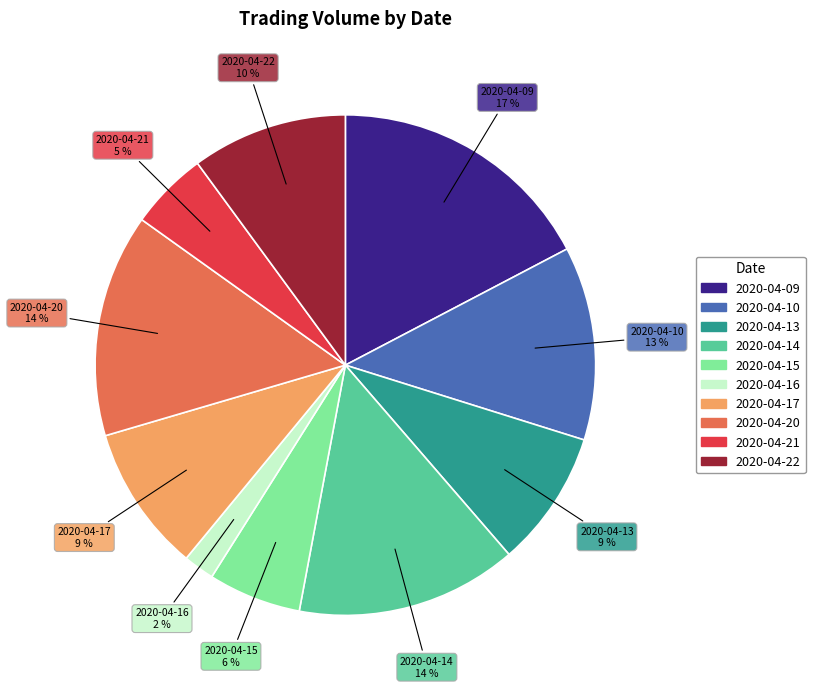

Is it true that 2020-04-09 is 24% of the pie?

False